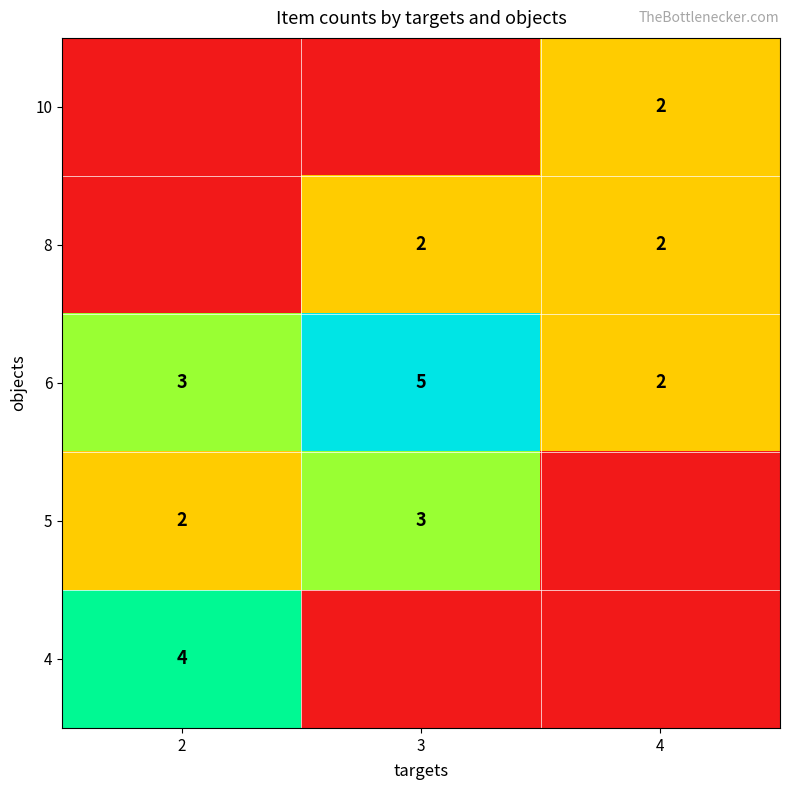

At which label does 6 reach its minimum?

4